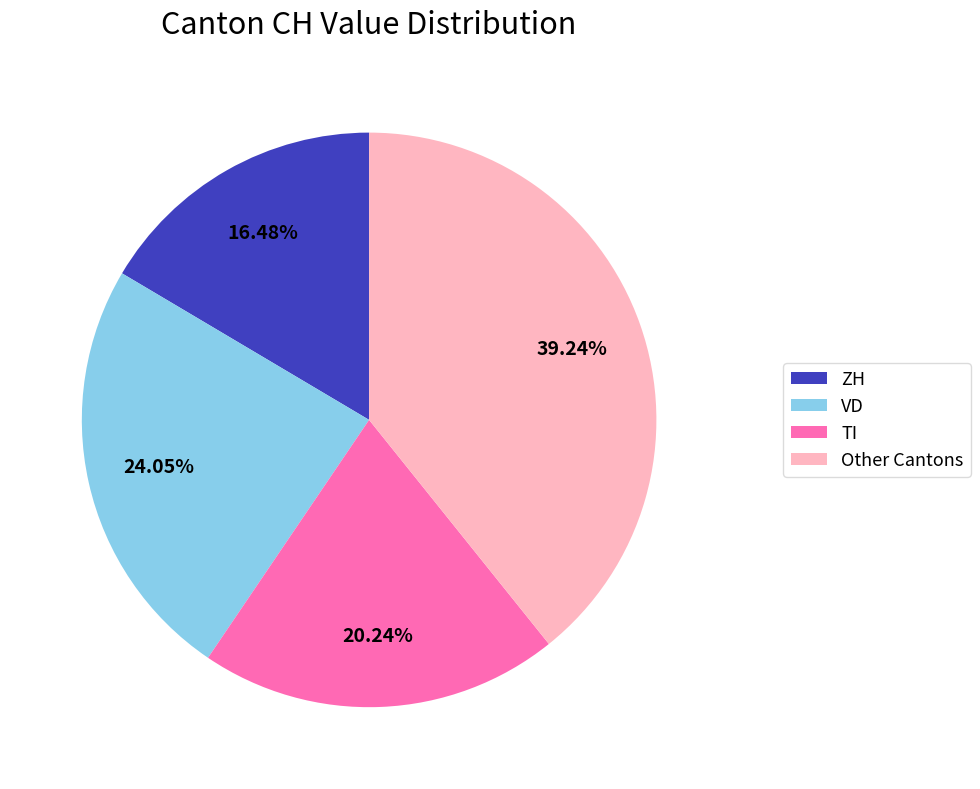

Do VD and TI together represent more than half of the pie?

No